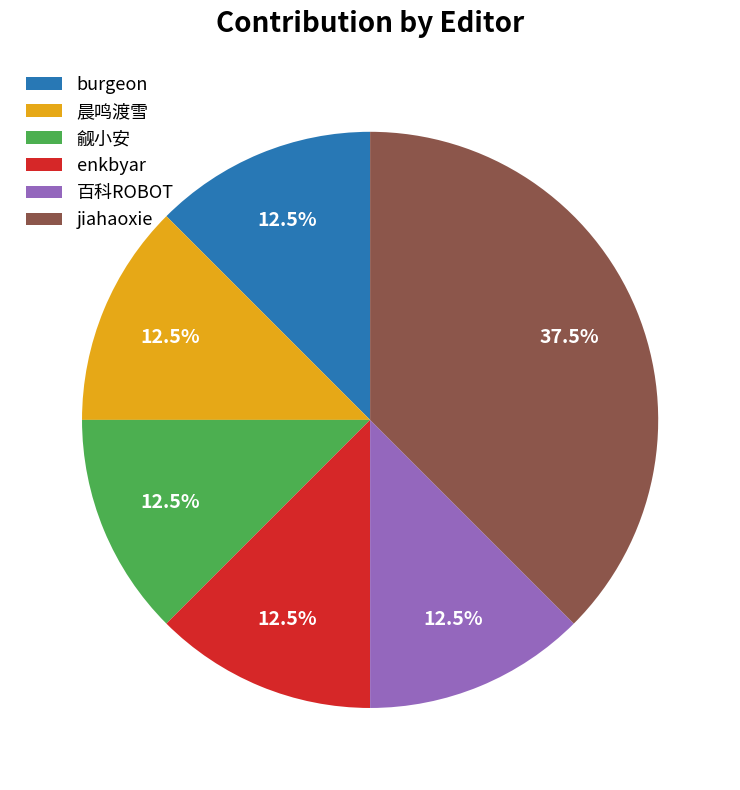

Approximately how many times larger is the value at enkbyar compared to burgeon?

1.0